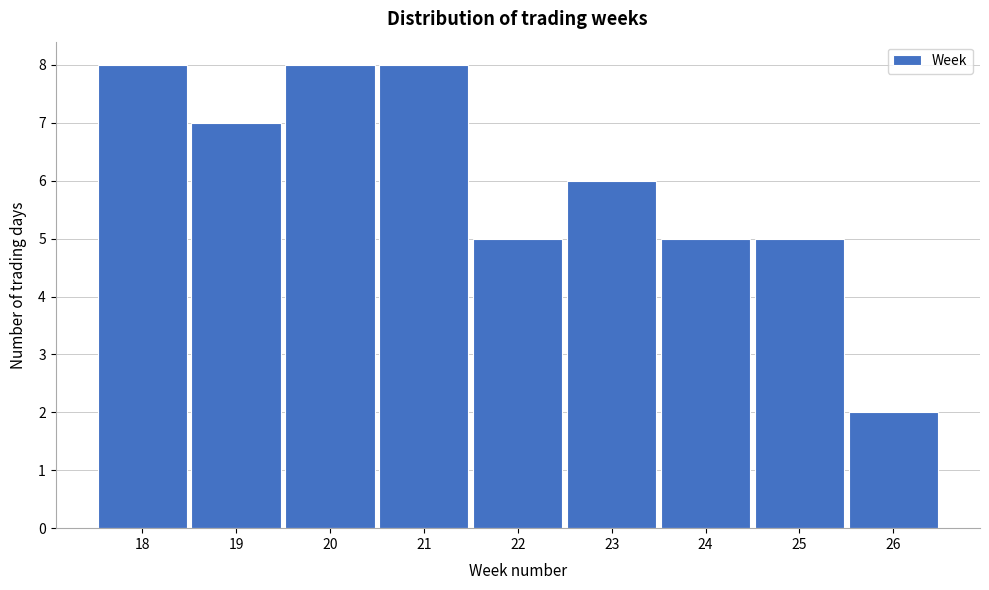

Reading right to left, list all the values displayed in this chart.

26=2	25=5	24=5	23=6	22=5	21=8	20=8	19=7	18=8